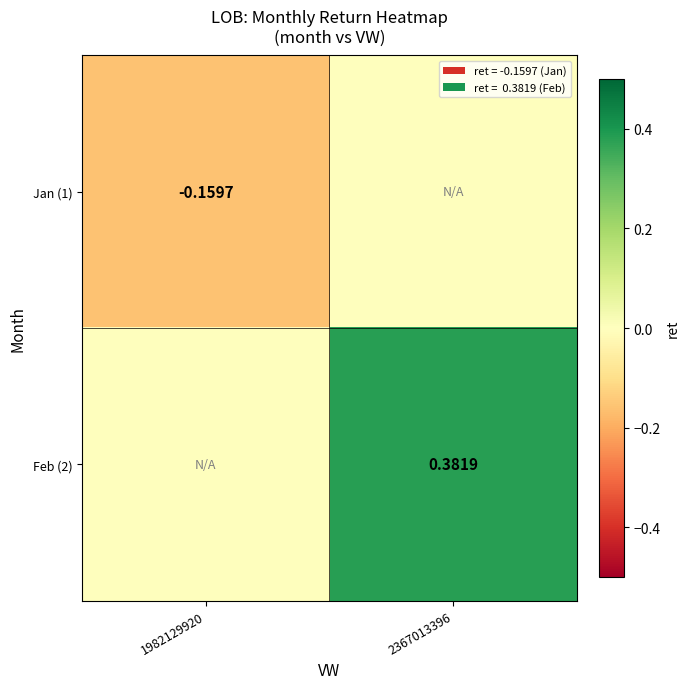

What is the difference between the highest and lowest values at 1982129920?

0.2